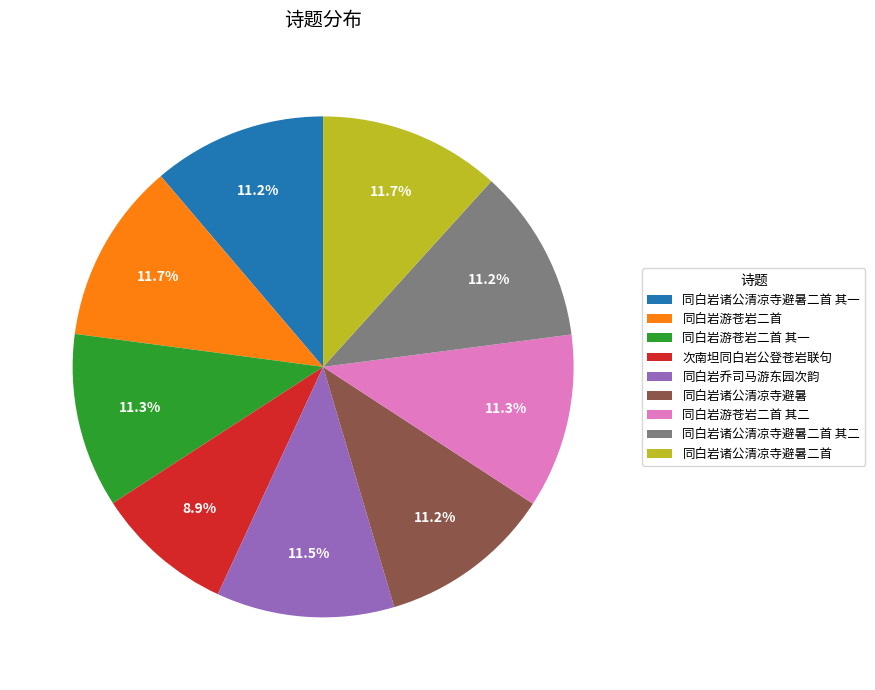

Does 同白岩乔司马游东园次韵 represent more than half of the total?

No